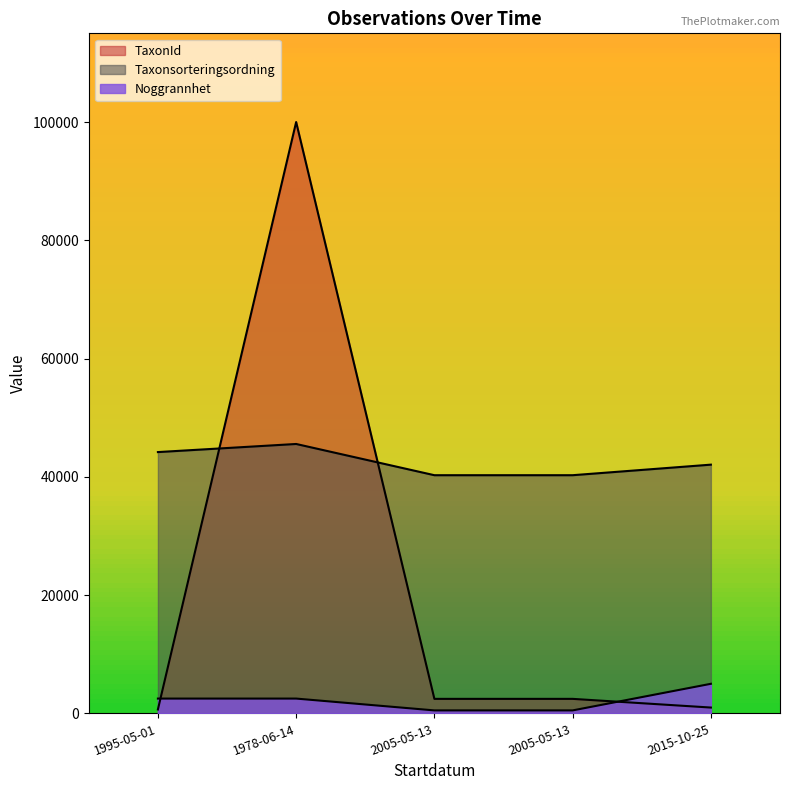

What is the average value of the Noggrannhet series?

2200.0